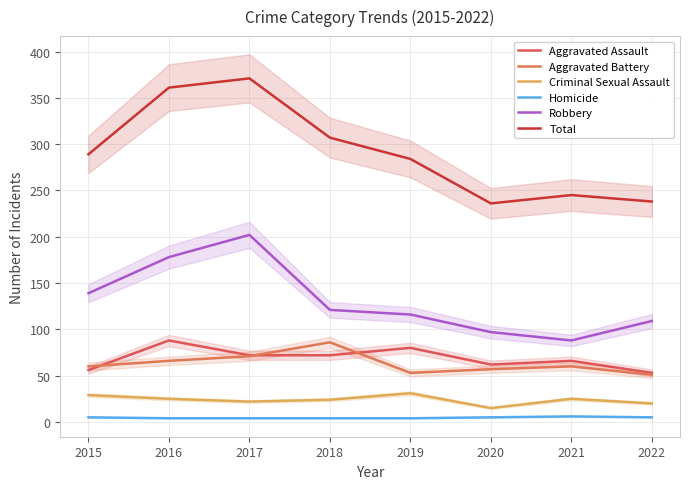

Does the chart have visible grid lines?

Yes